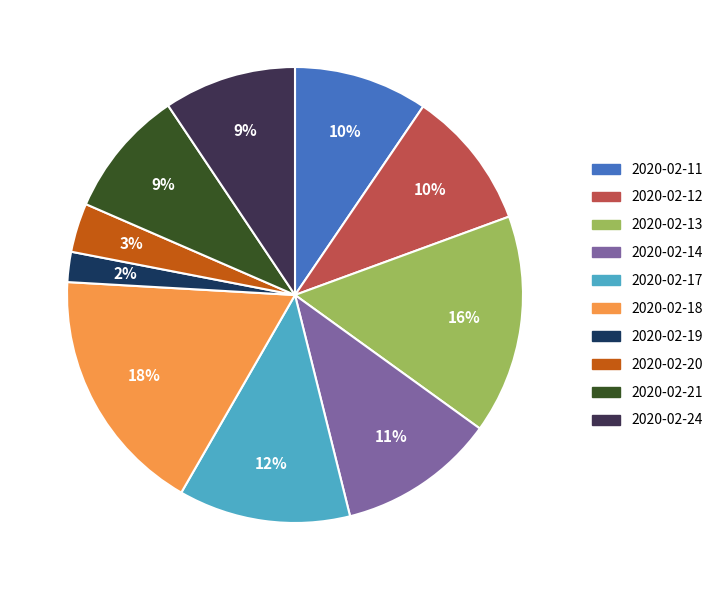

Is the sum of 2020-02-24 and 2020-02-14 greater than half?

No